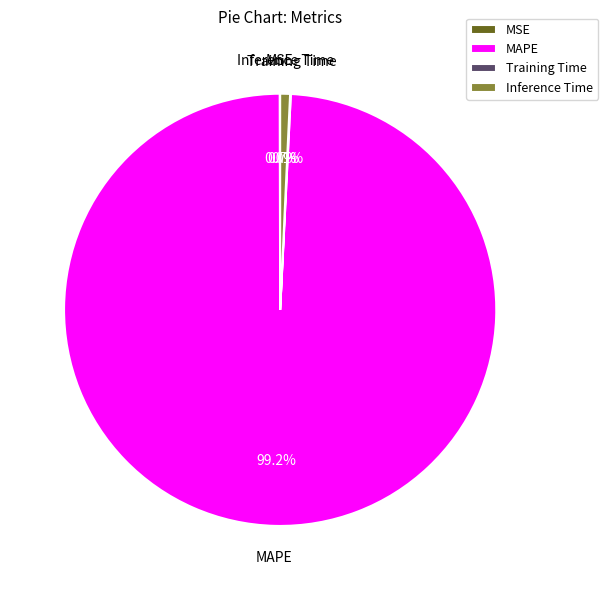

Which has a higher value, MAPE or Inference Time?

MAPE